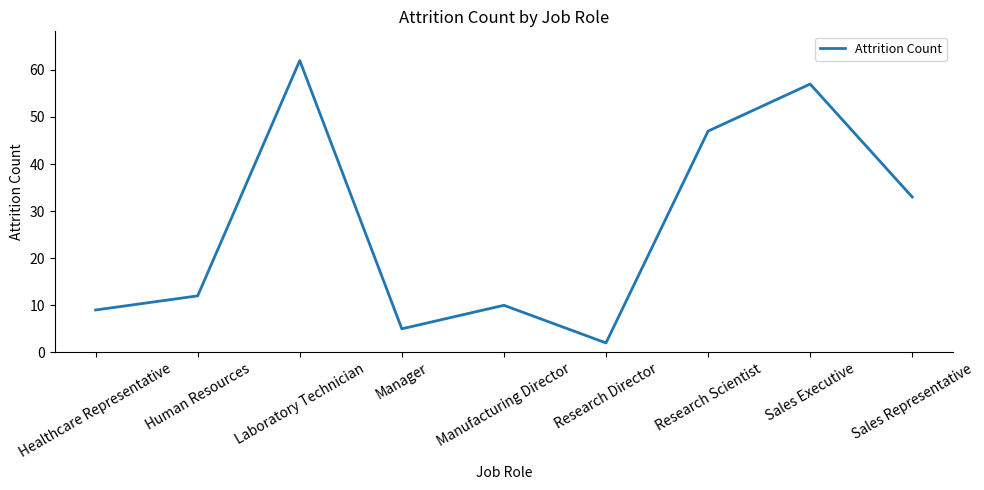

Reading left to right, list all the values displayed in this chart.

9	12	62	5	10	2	47	57	33